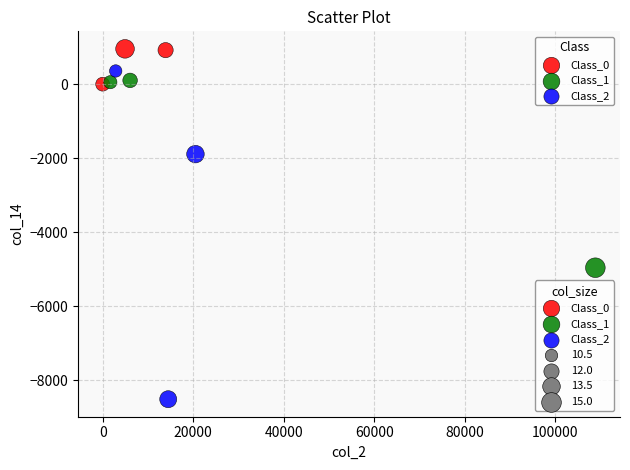

Which series has the largest Y range (max minus min)?

Class_2